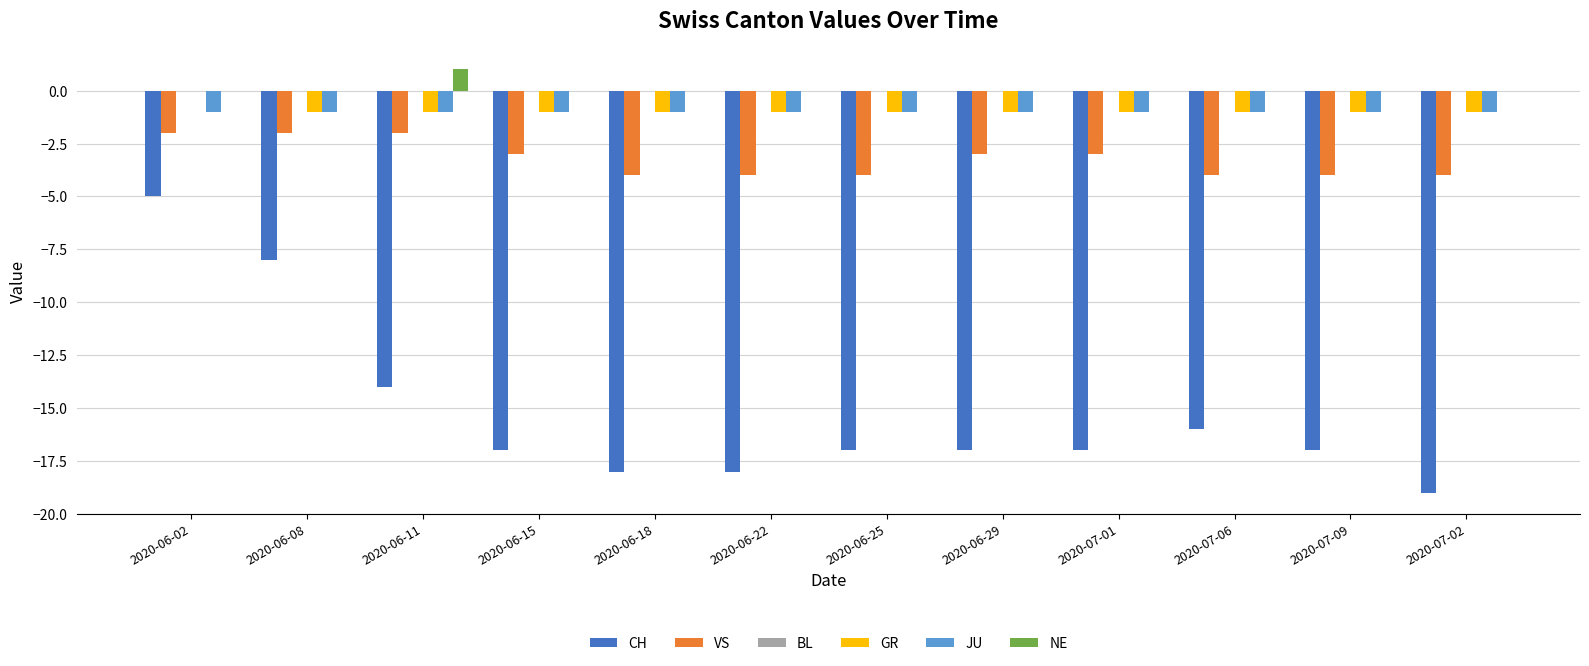

Is the value of GR at 2020-07-01 greater than the value of CH at 2020-06-02?

Yes